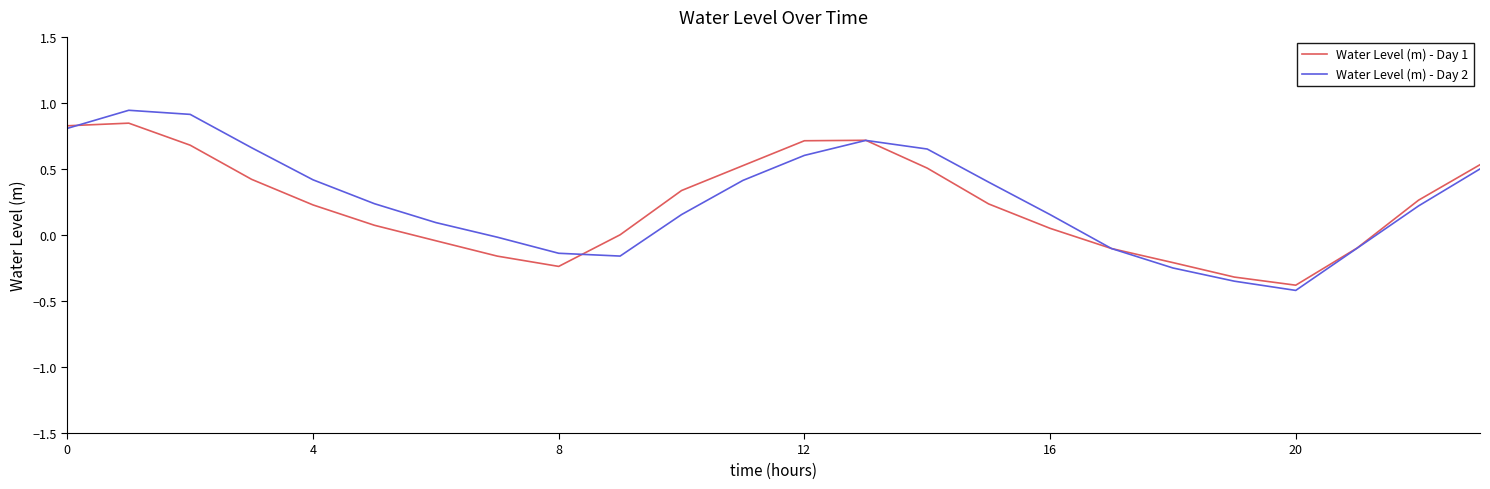

Which series has the widest spread of values?

Water Level (m) - Day 2